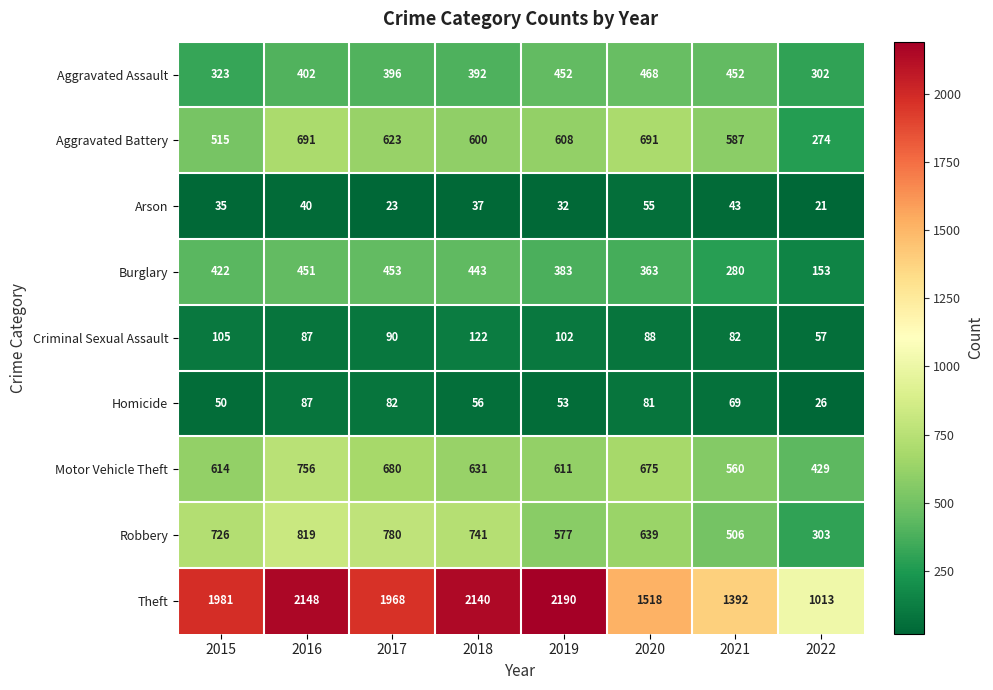

What value does the Burglary series have at 2015, to the nearest 10?

420